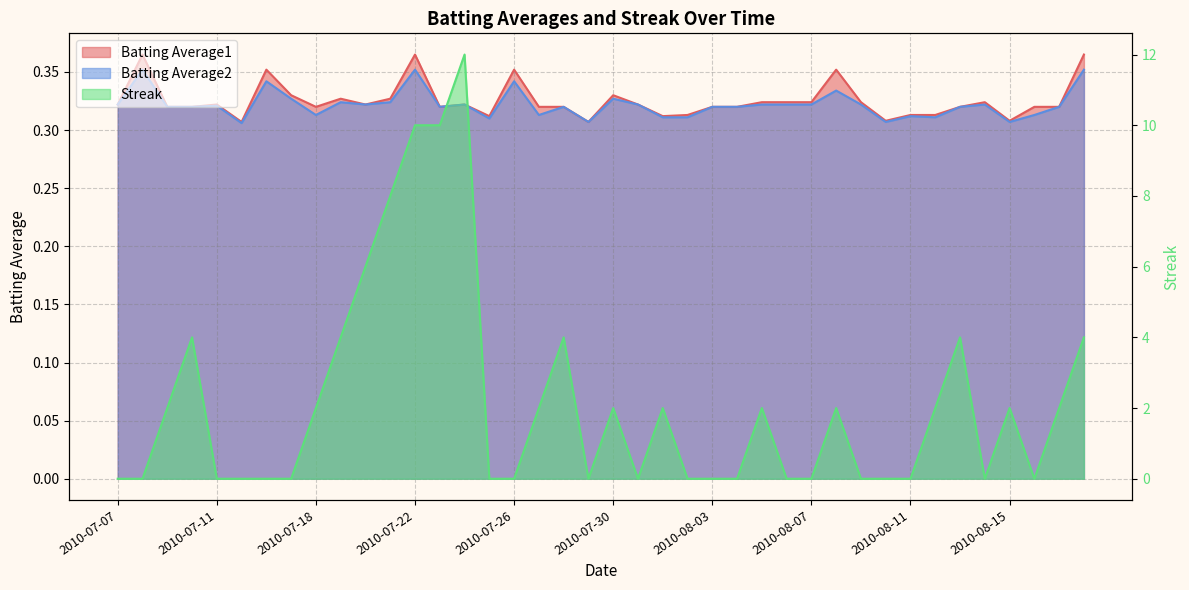

Does the chart display data point markers on the line(s)?

No